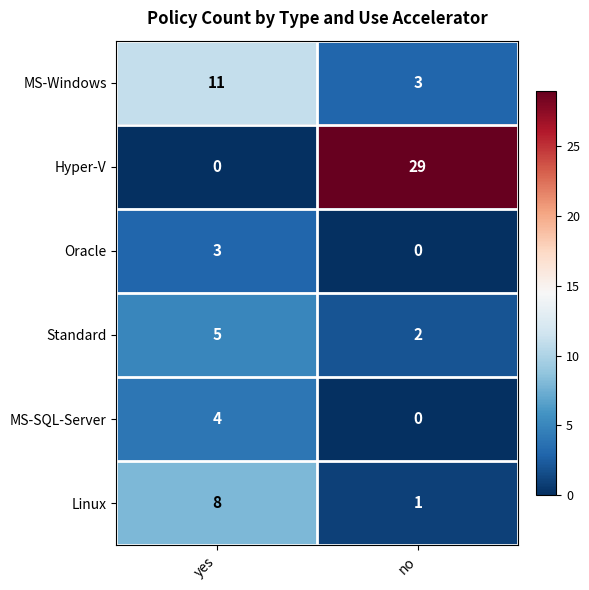

Which label corresponds to the largest value in the chart?

no